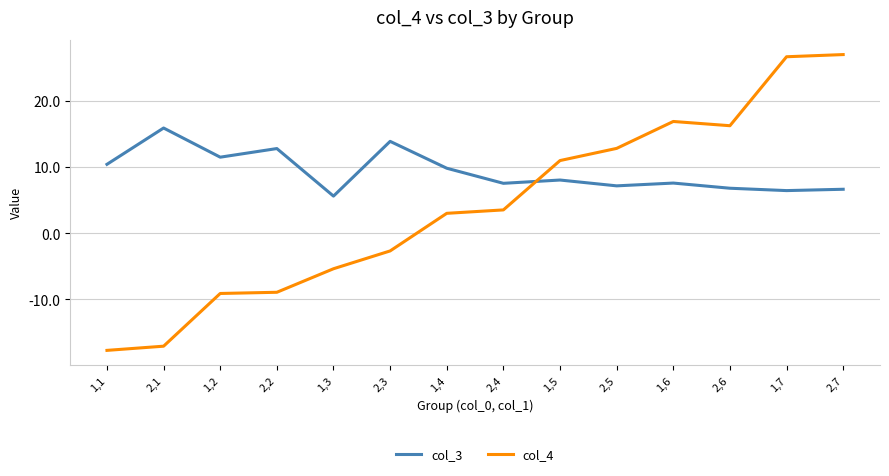

What is the sum of all col_4 values?

56.2